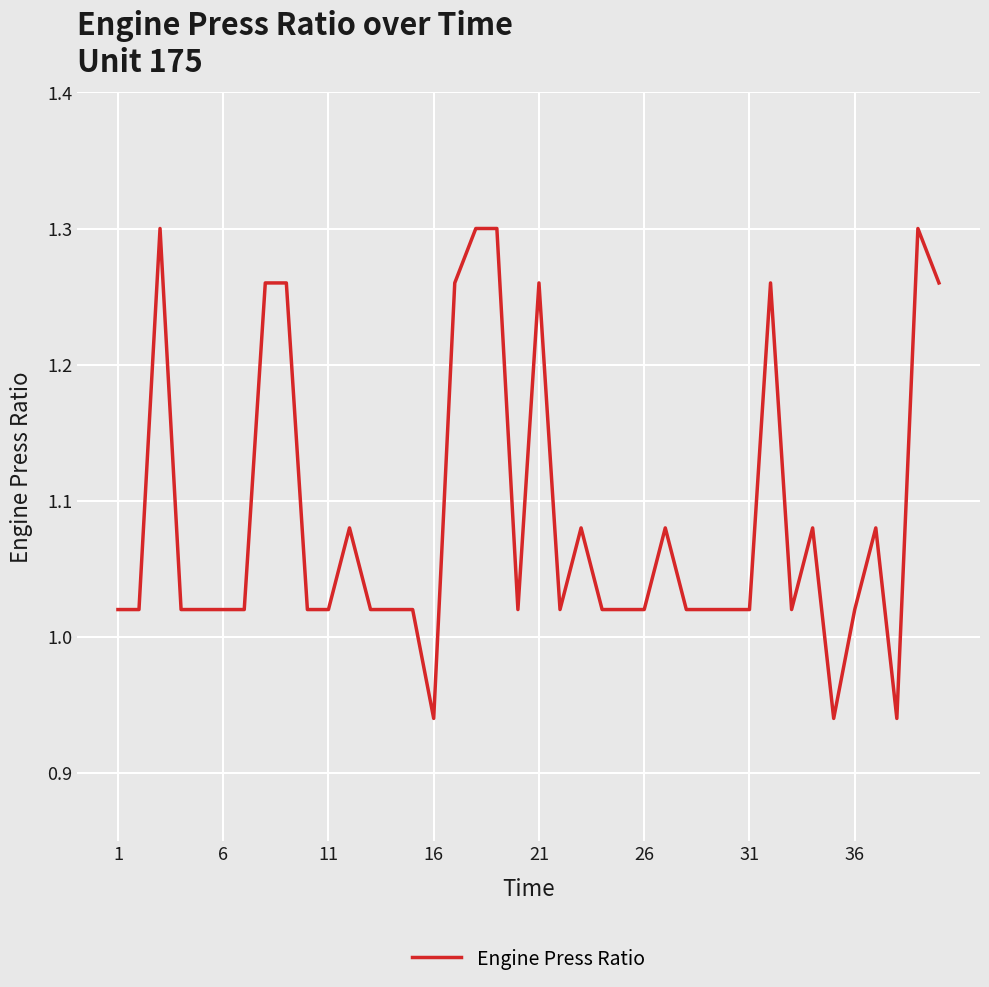

What is the difference between the maximum and minimum values?

0.4